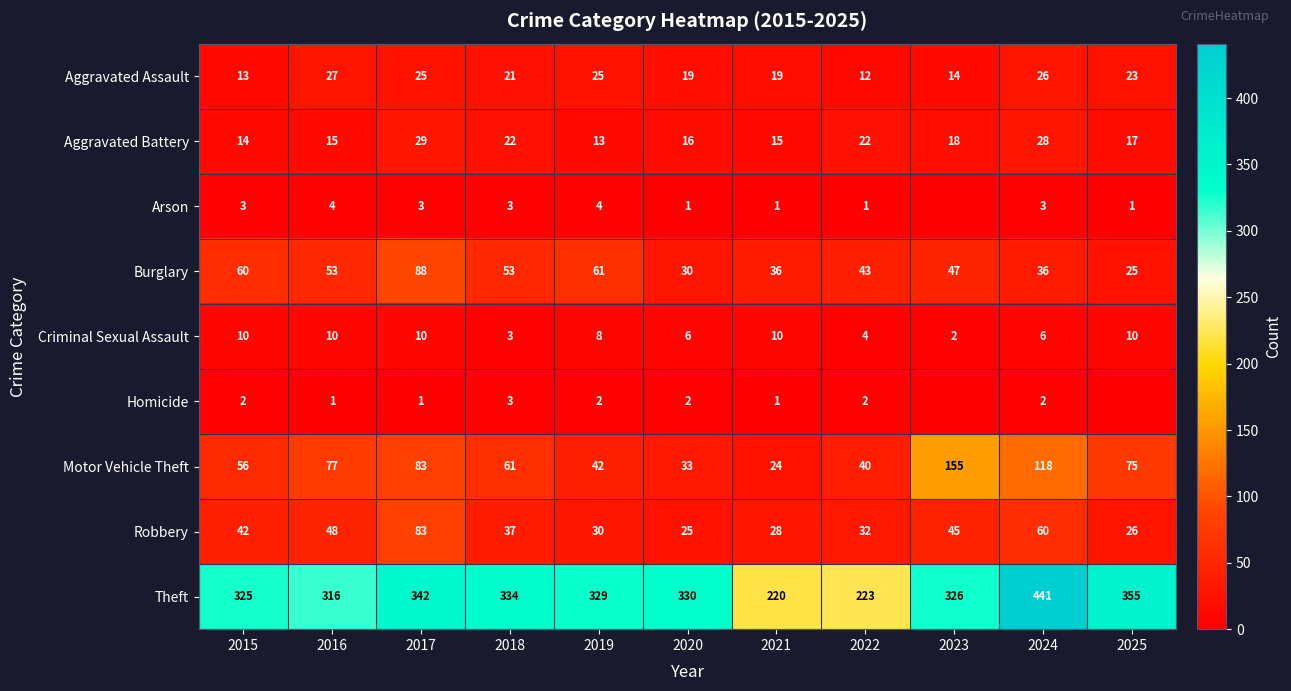

What is the spread (max minus min) of values at 2023?

326